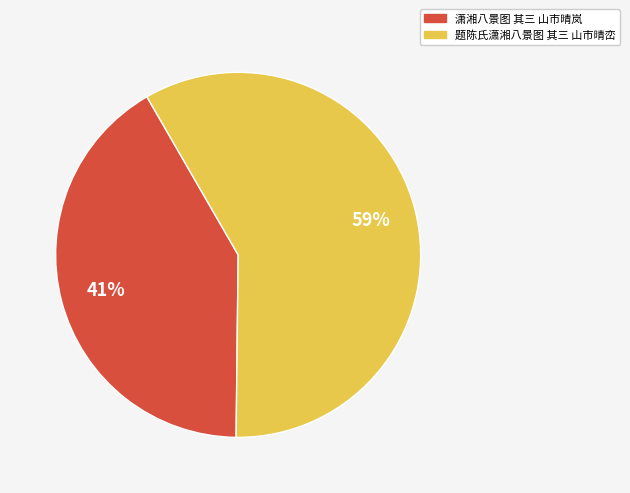

Approximately how many times larger is the value at 题陈氏潇湘八景图 其三 山市晴峦 compared to 潇湘八景图 其三 山市晴岚?

1.4